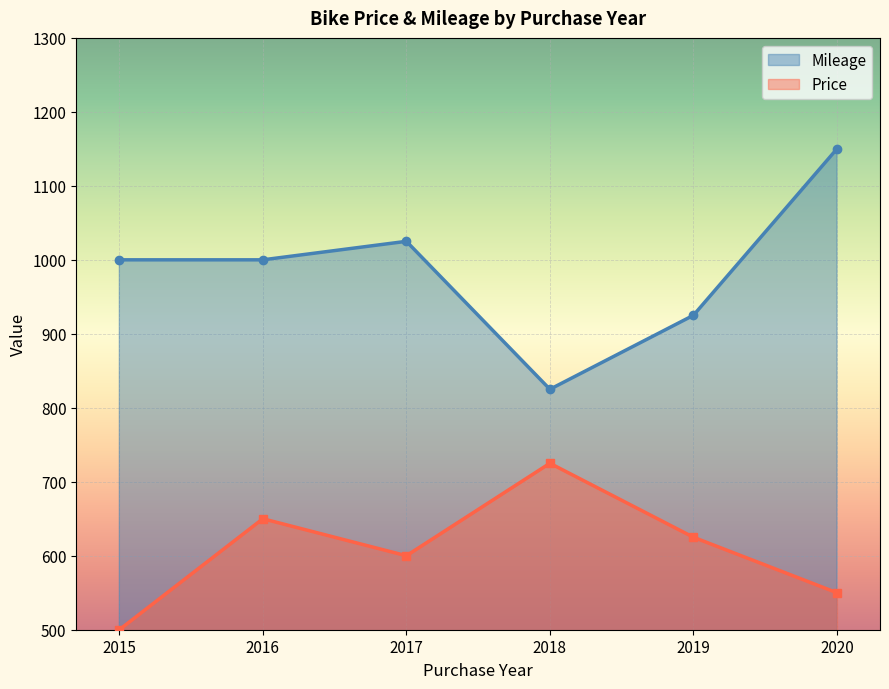

True or false: Mileage has a value of 204 at 2017.

False